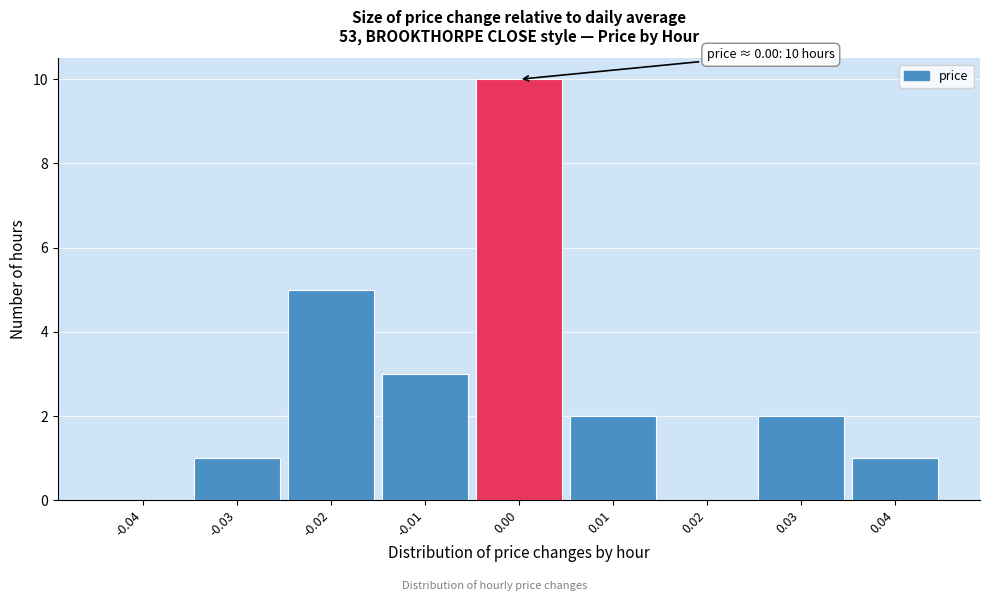

Over which range of the x-axis is the bar tallest?

-0.005 to 0.005